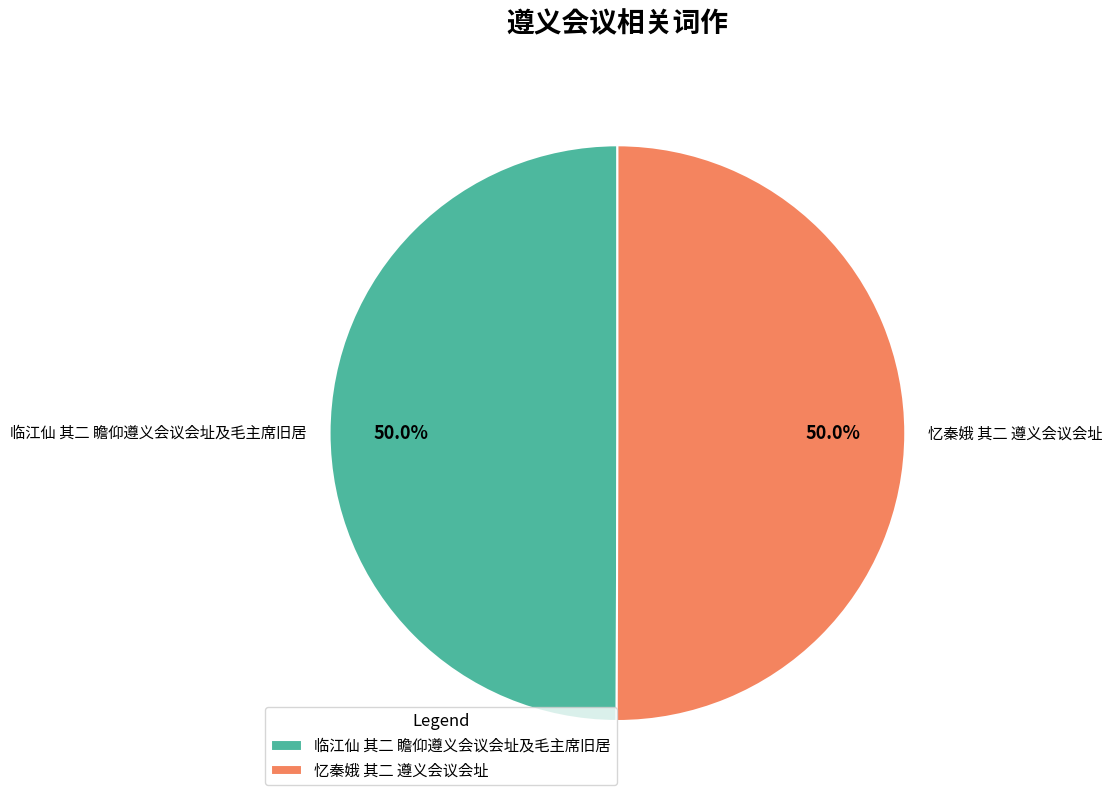

To the nearest percent, what portion does 忆秦娥 其二 遵义会议会址 represent?

50%